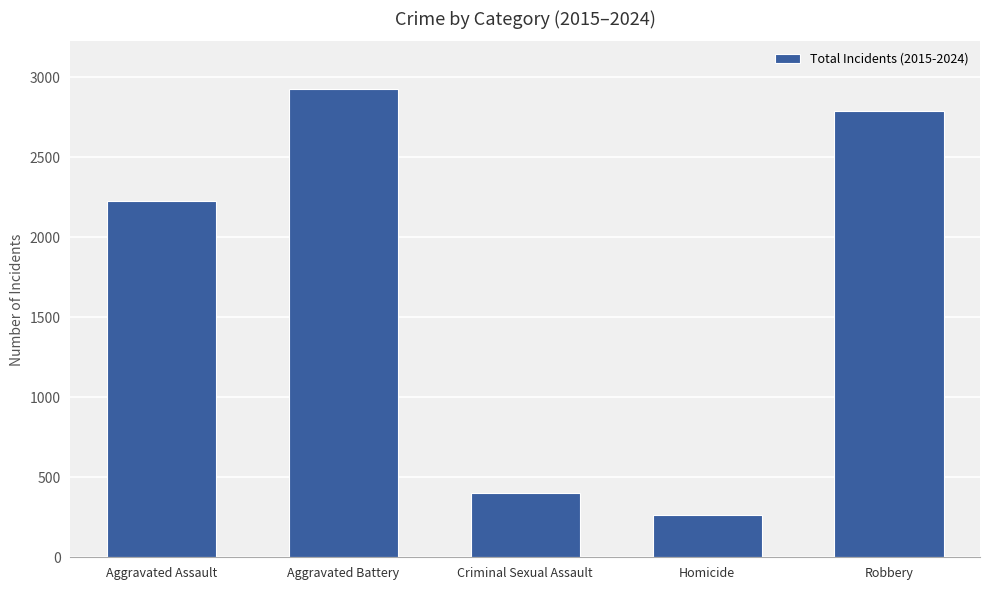

List the labels in order of value, largest first.

Aggravated Battery, Robbery, Aggravated Assault, Criminal Sexual Assault, Homicide